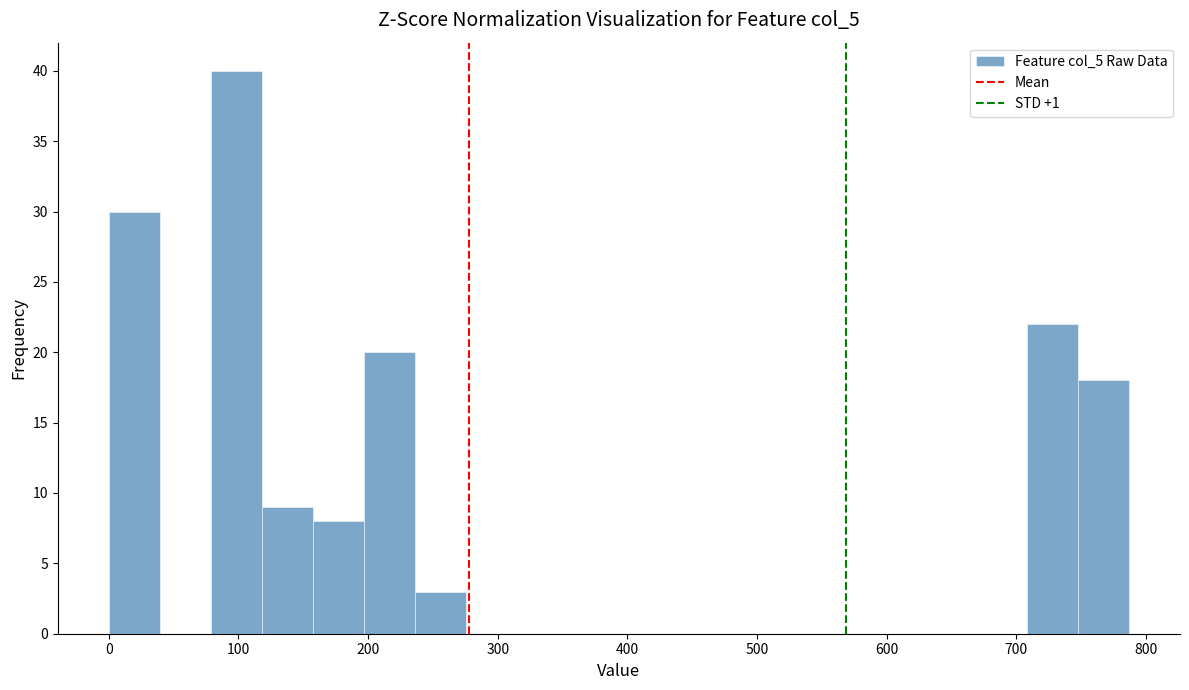

Read against the x-axis, roughly where is the centre of the tallest bar?

100